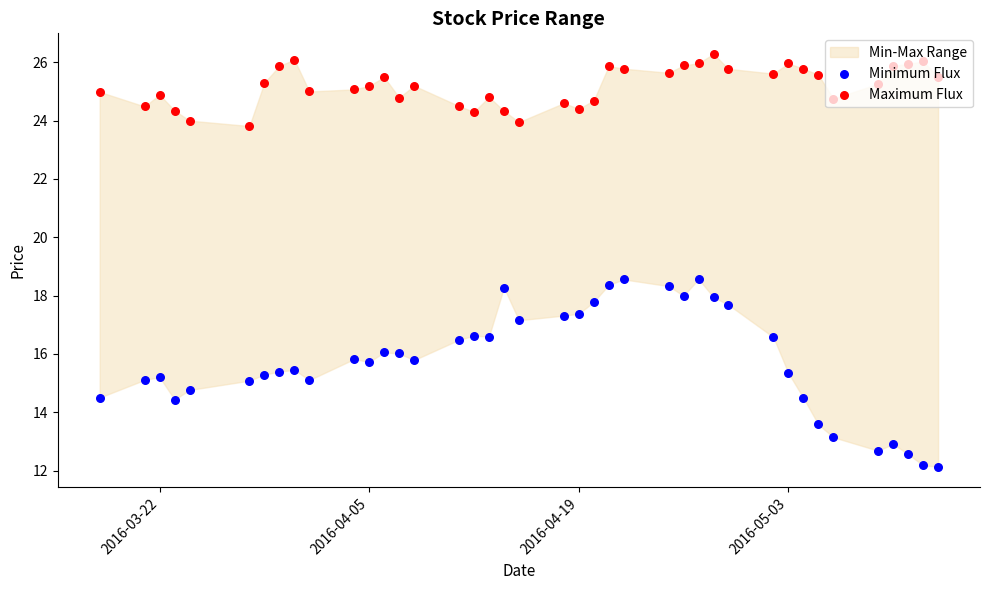

Which series has the largest total across all categories?

Maximum Flux